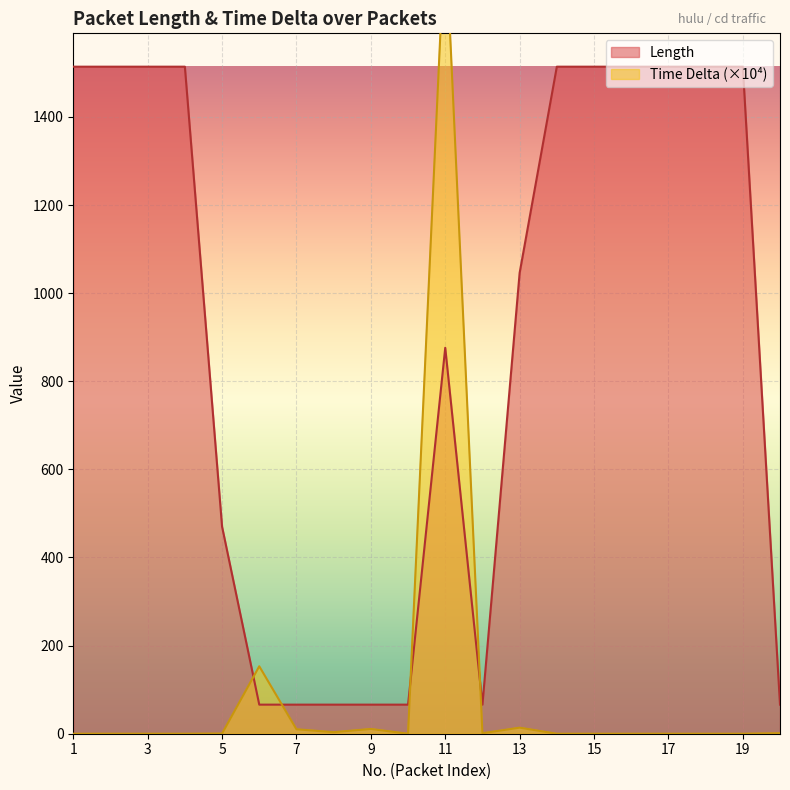

What is the total value across all series at 7?

76.1